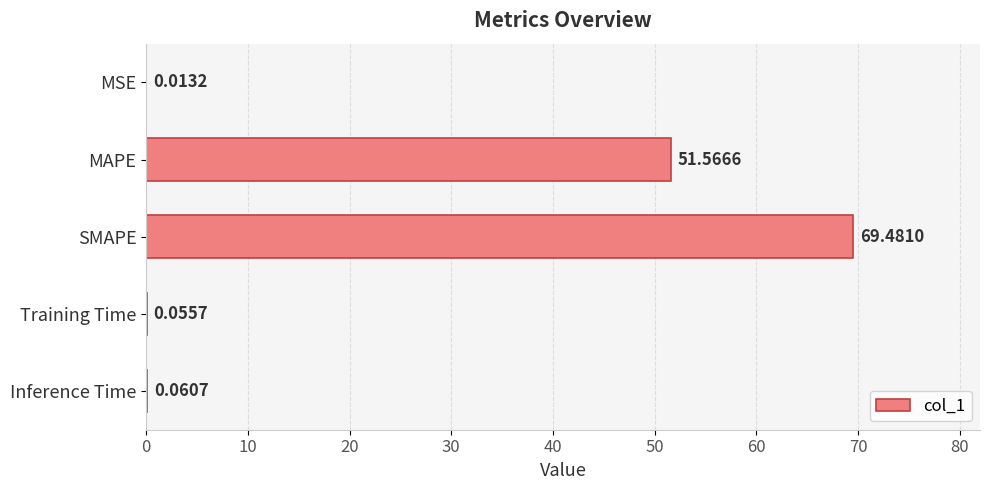

What is the maximum value shown in the chart?

69.5